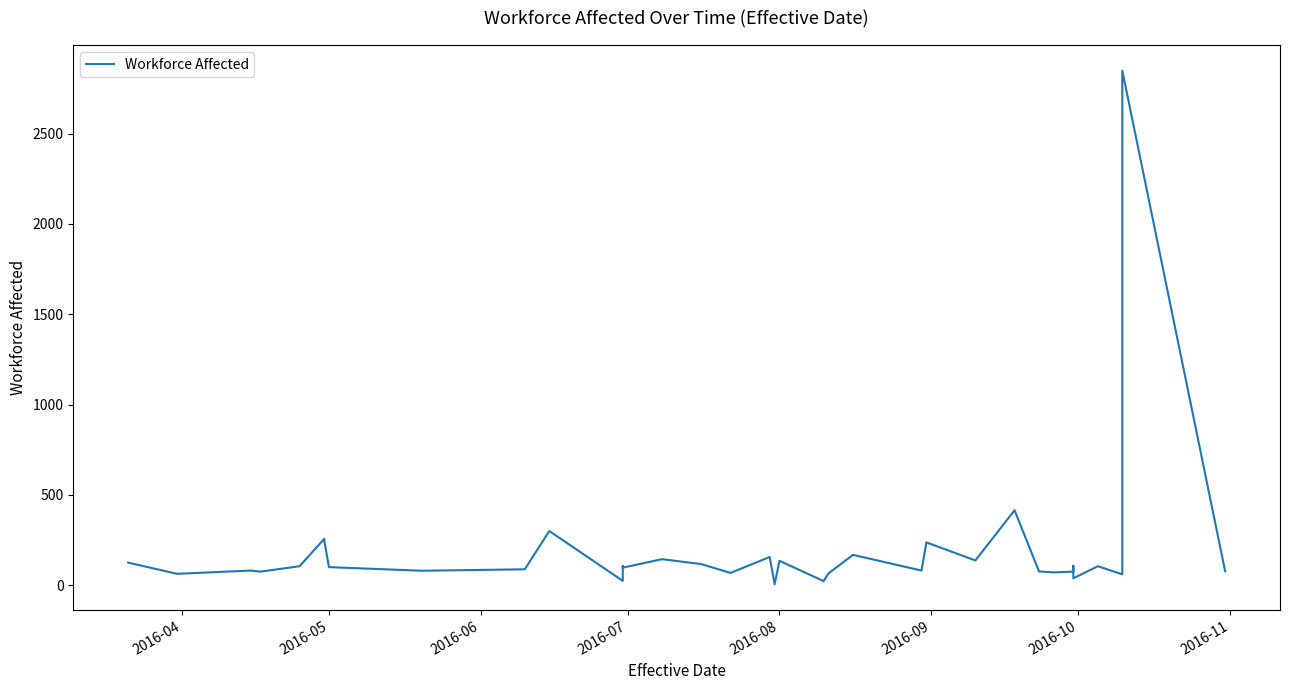

How many values exceed 88?

19